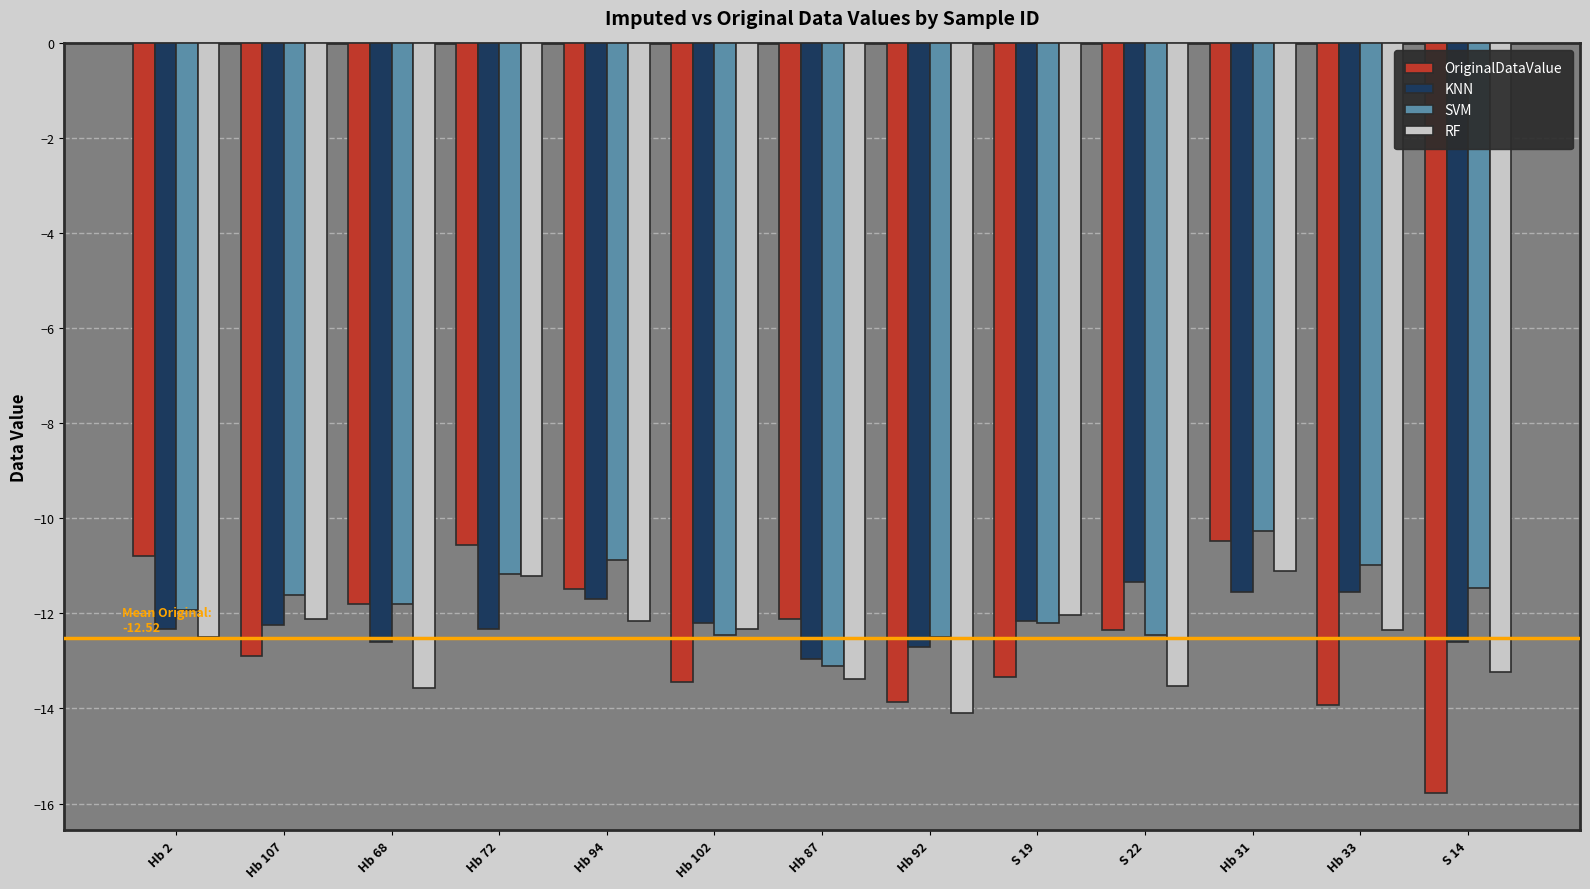

Which series has the largest total across all categories?

SVM